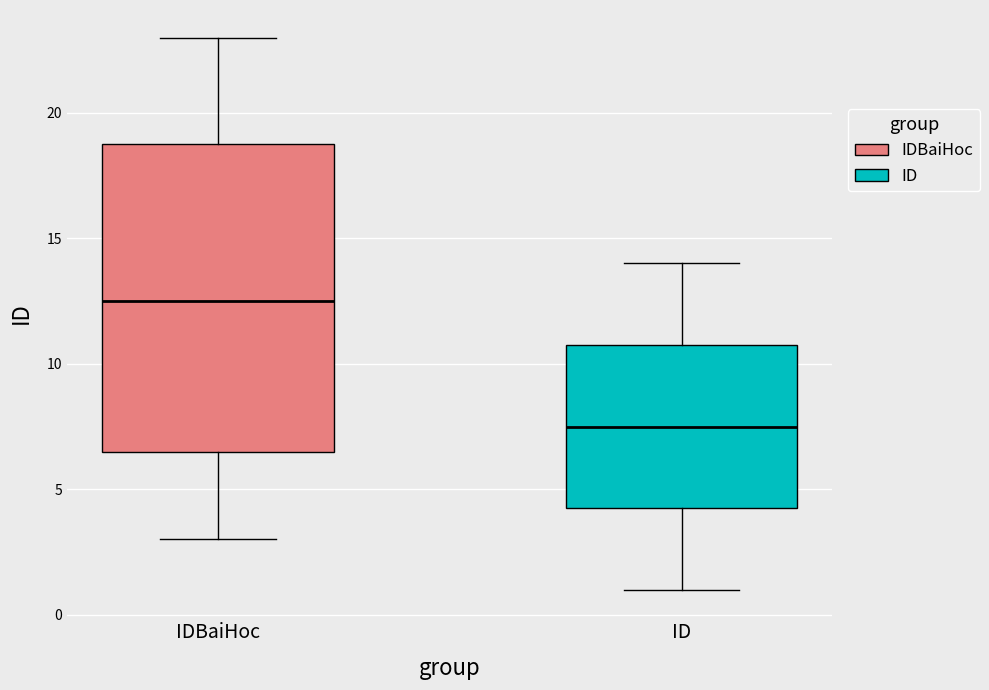

Which box's median line is the lowest?

ID